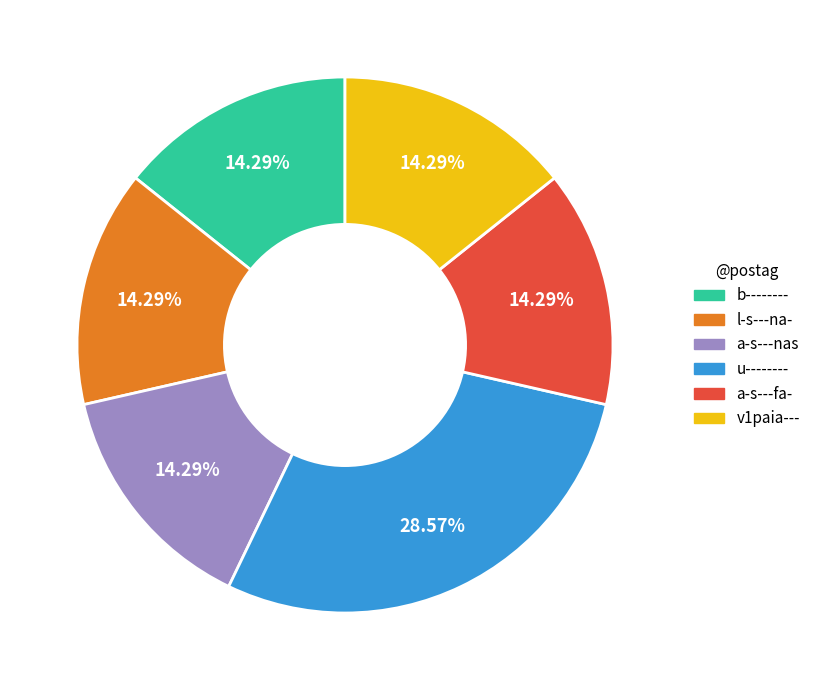

Is v1paia--- the majority of the pie?

No